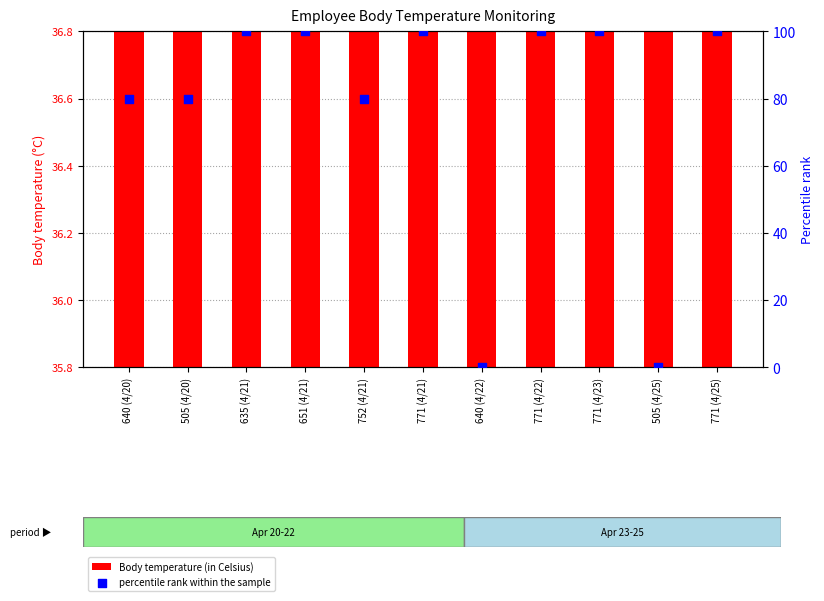

At how many categories does at least one series exceed 13?

11